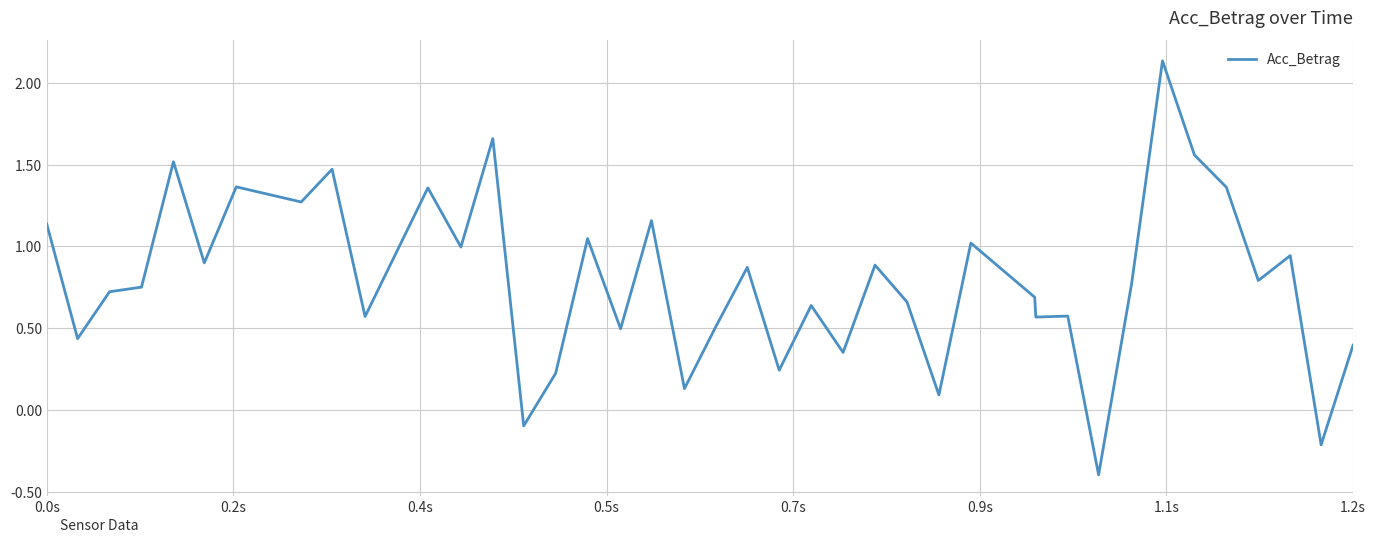

What is the difference between the maximum and minimum values?

2.5